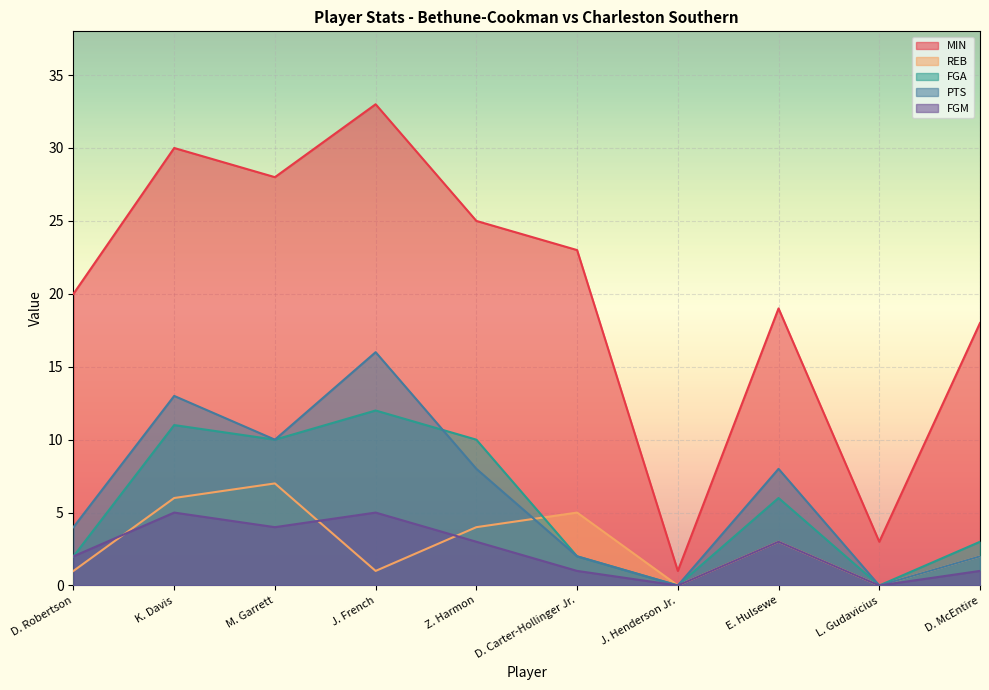

What is the spread (max minus min) of values at J. French?

32